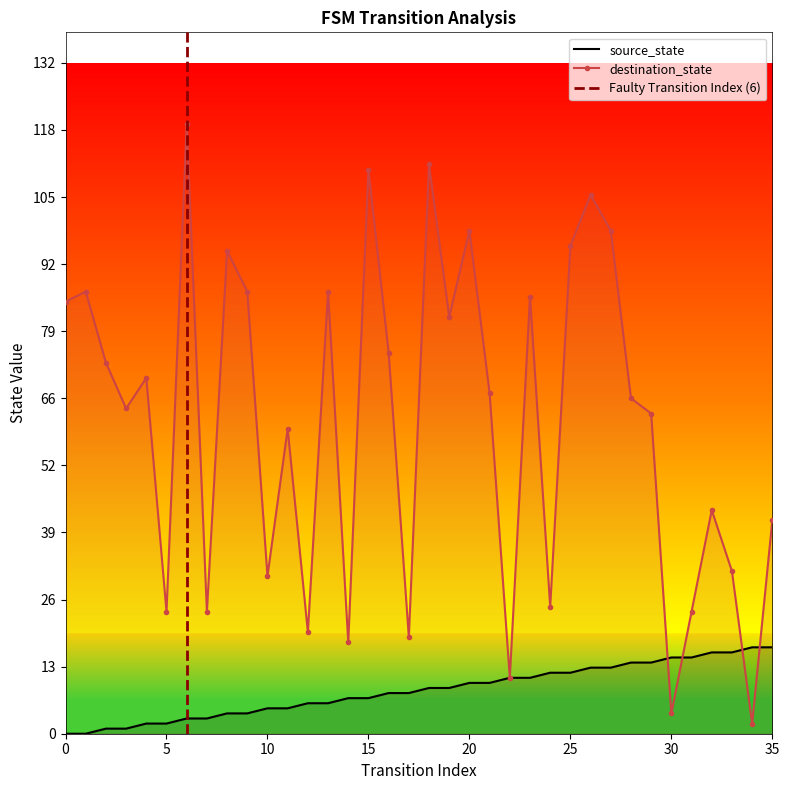

How many lines are shown in the chart?

2